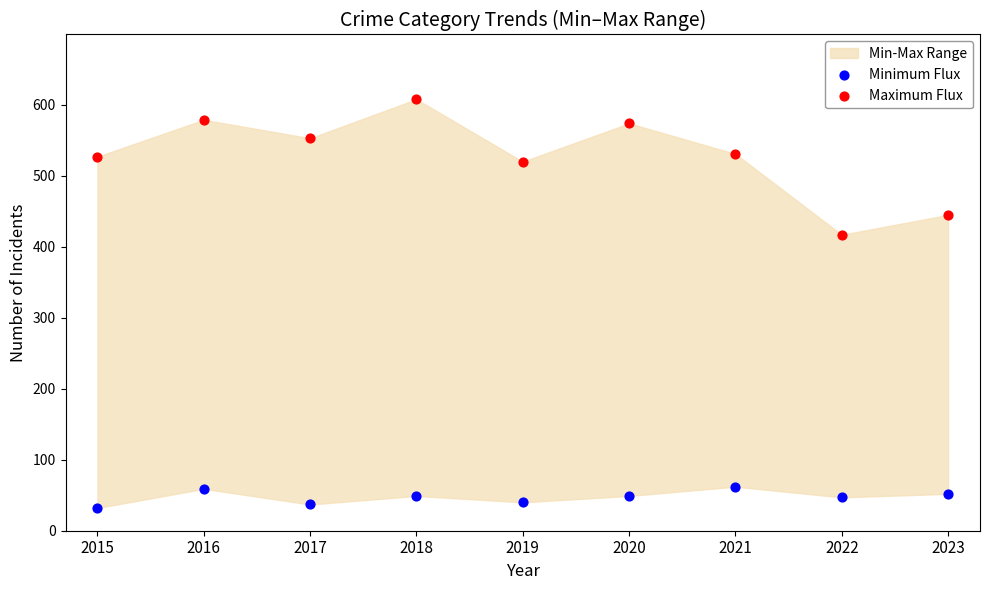

Which series has the largest Y range (max minus min)?

Maximum Flux